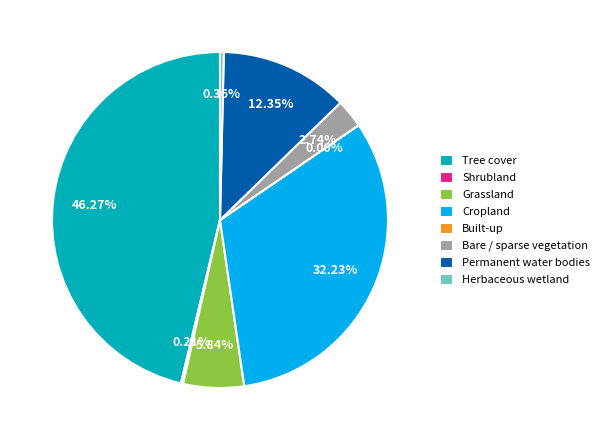

Which has a higher value, Herbaceous wetland or Permanent water bodies?

Permanent water bodies